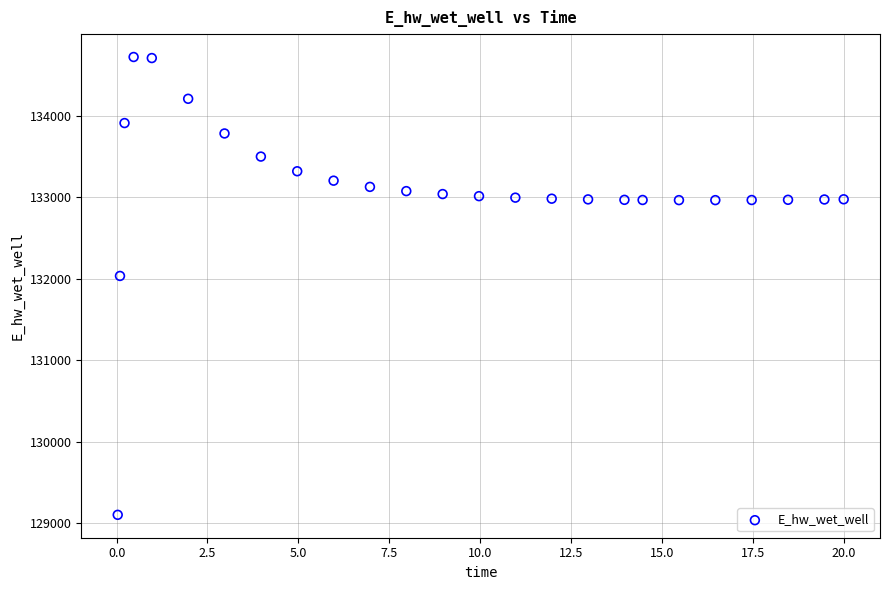

What Y value in the scatter plot is closest to 131910?

132032.9